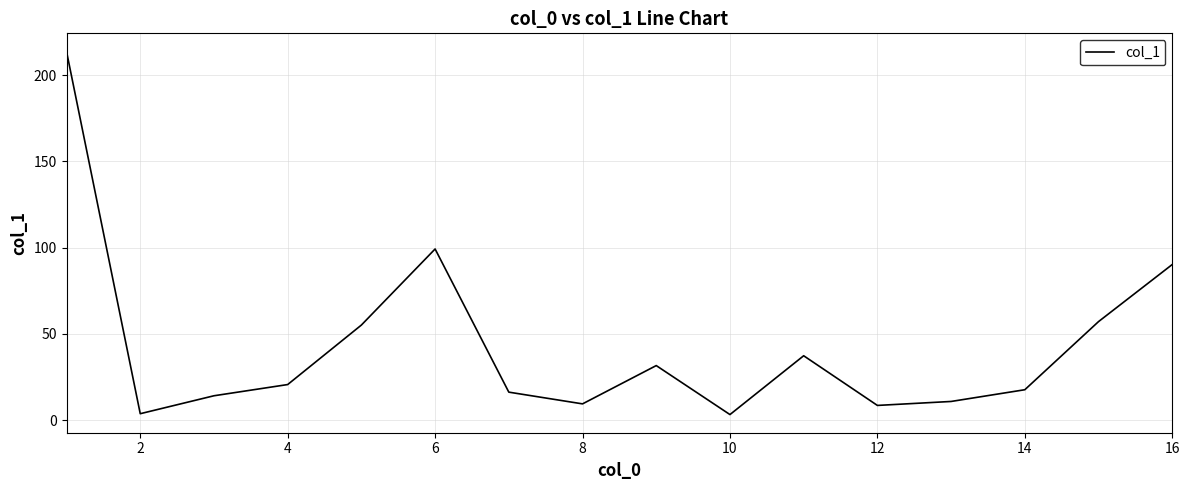

What is the difference between the maximum and minimum values?

210.5